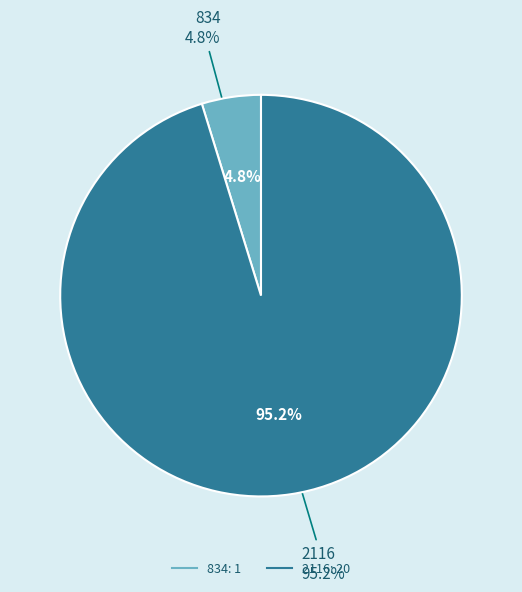

To the nearest percent, what portion does 834 represent?

5%